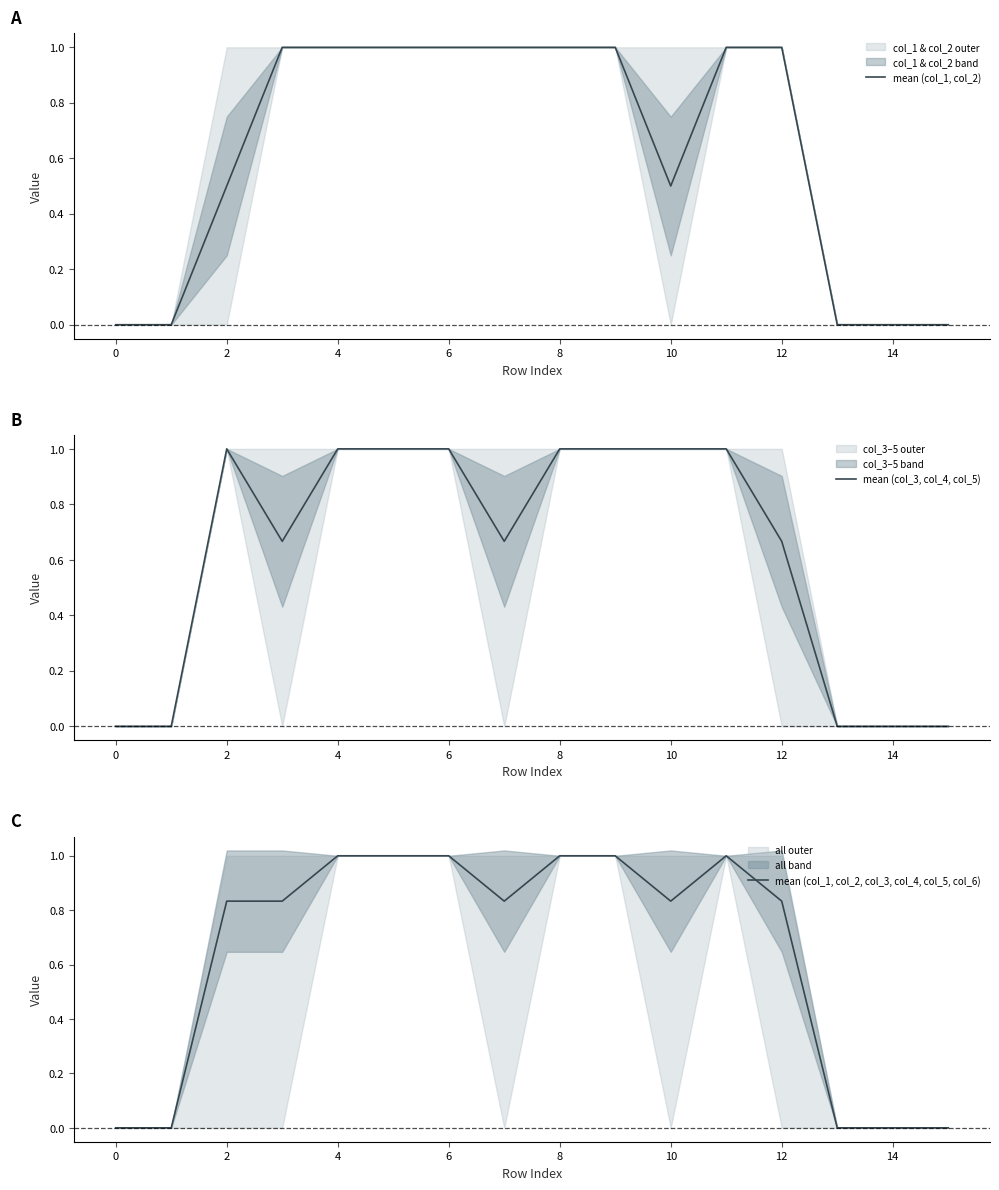

How many positive values does the mean (col_1, col_2) series have?

11